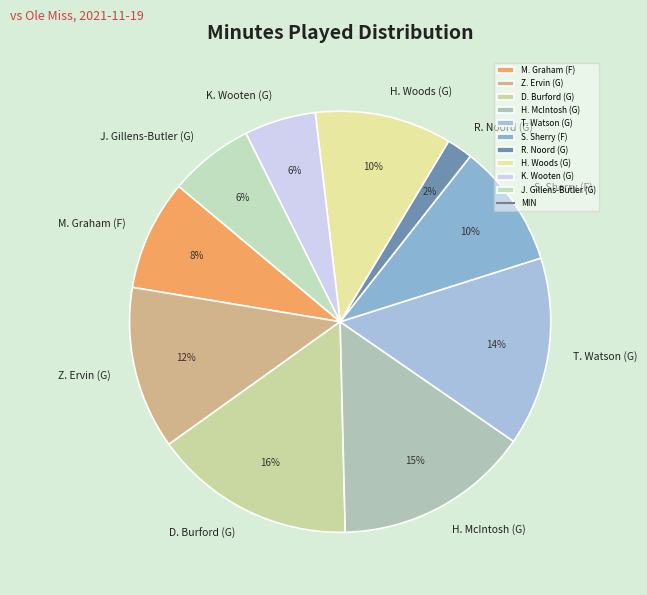

Which slice is the smallest?

R. Noord (G)